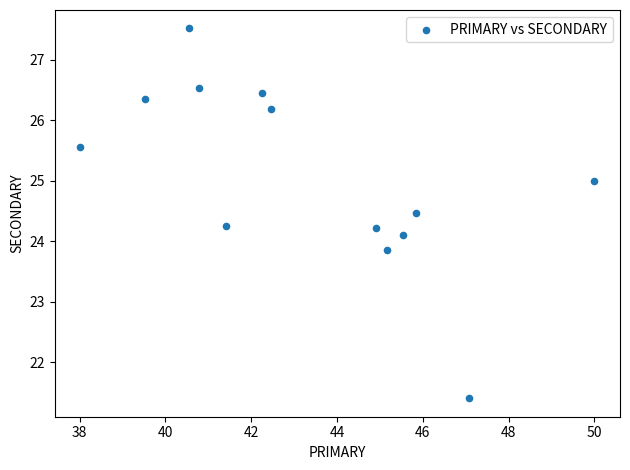

What is the range of Y values (max minus min)?

6.1